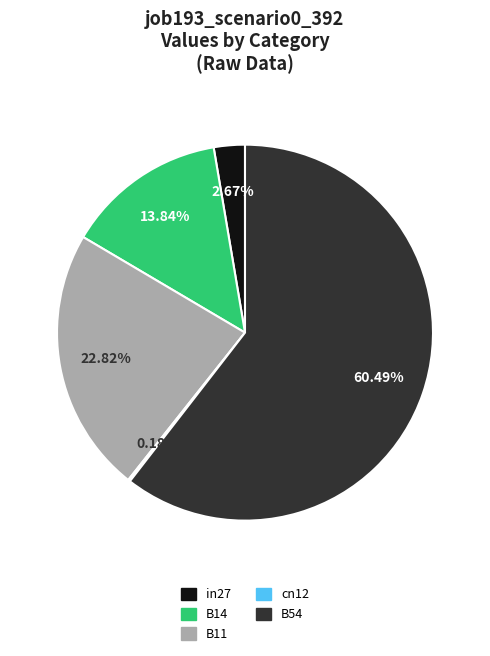

Which slice is the largest?

B54